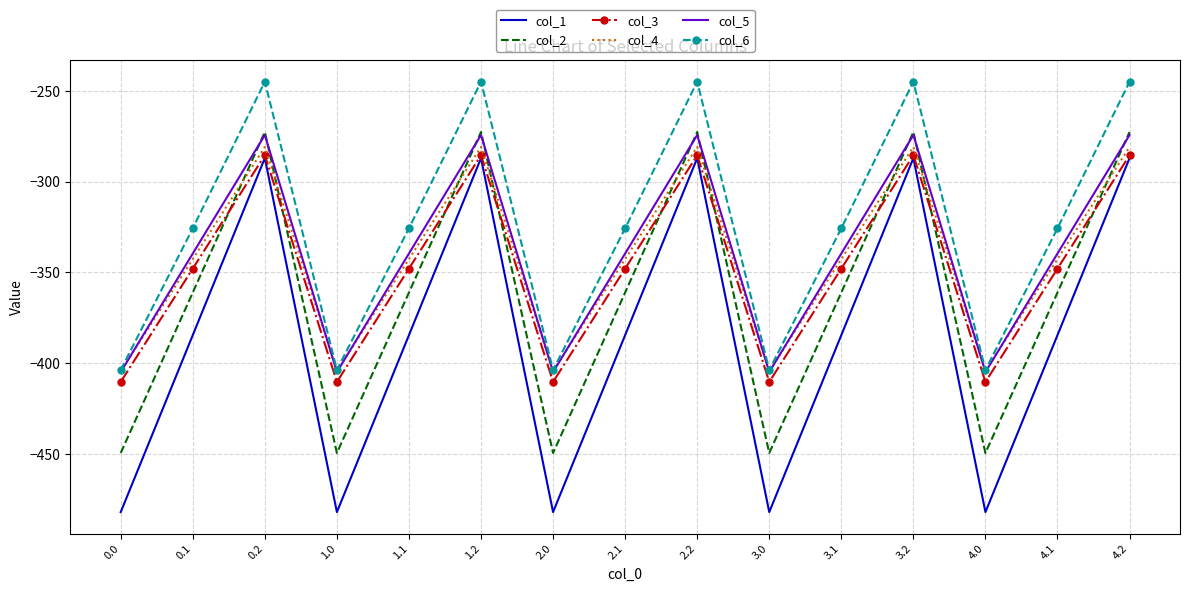

What position from the left is 2.1?

8